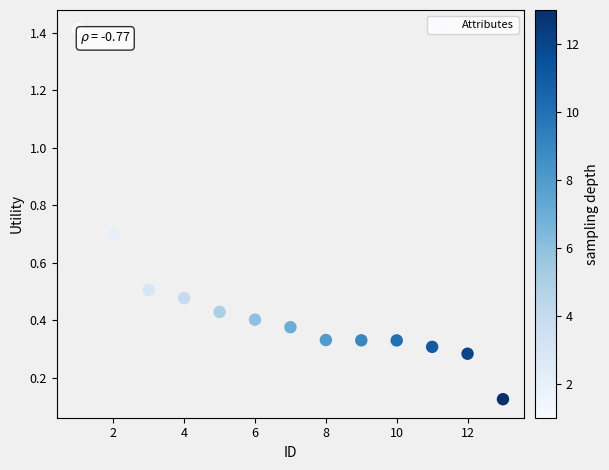

What is the range of X values (max minus min)?

12.0